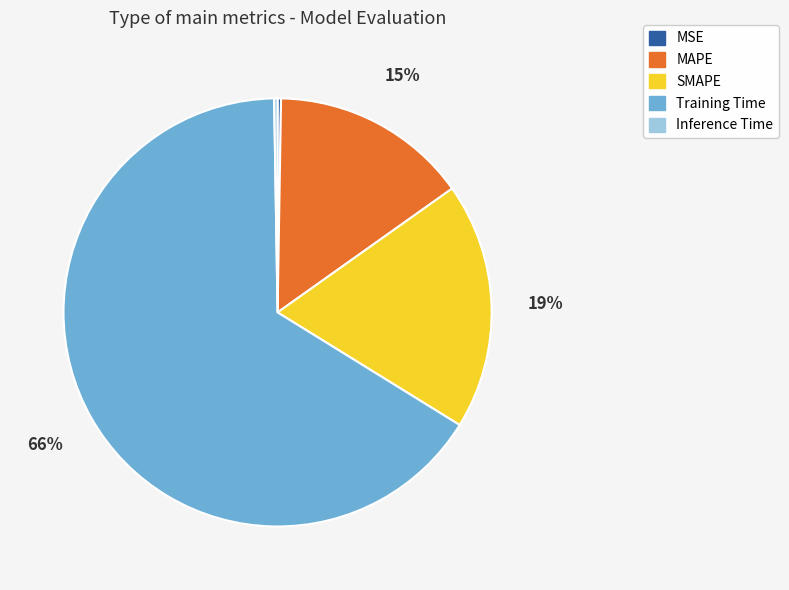

Is Training Time the majority of the pie?

Yes